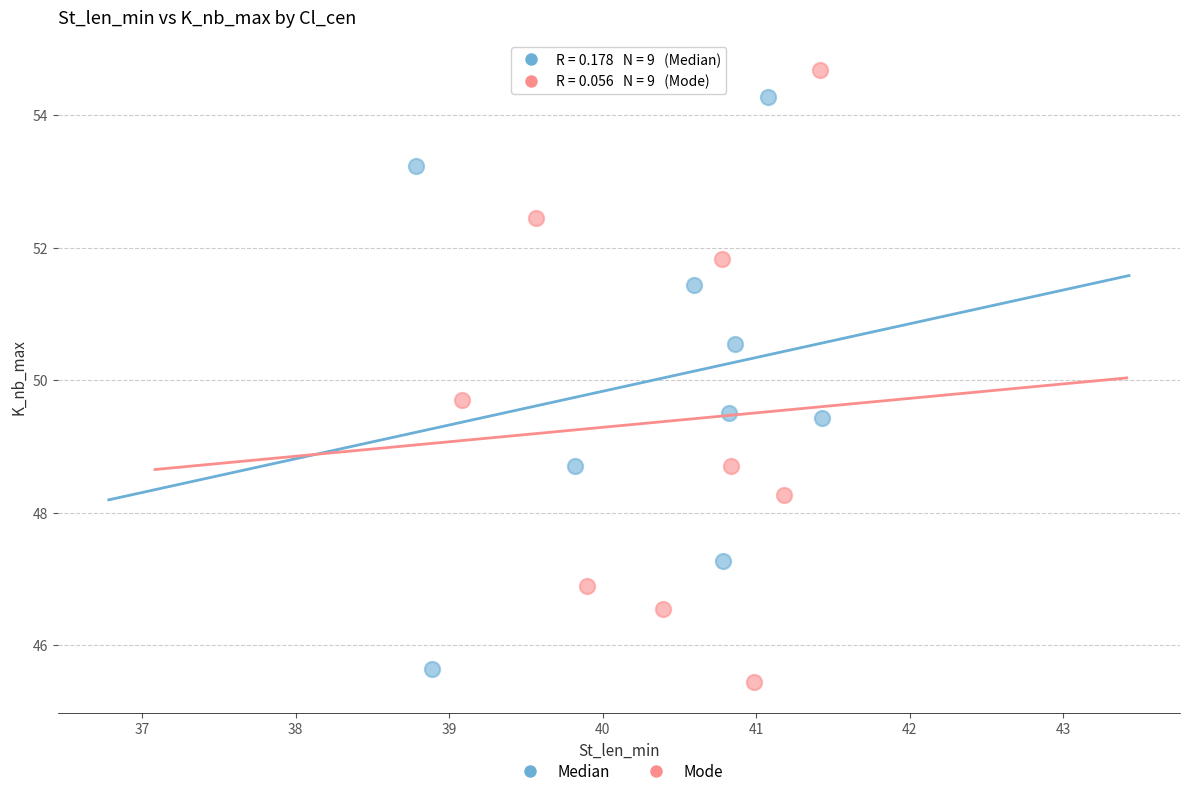

Which series has the widest spread of Y values?

Mode